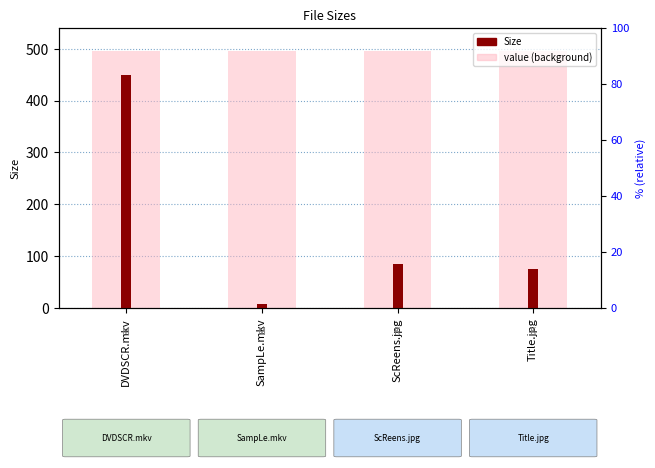

List the labels in order of value, smallest first.

SampLe.mkv, Title.jpg, ScReens.jpg, DVDSCR.mkv